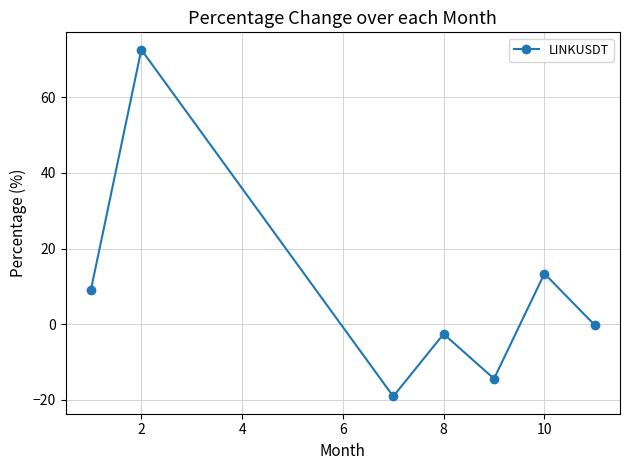

Reading right to left, transcribe all the data shown in this chart.

-0.3	13.4	-14.5	-2.6	-19.1	72.6	9.1